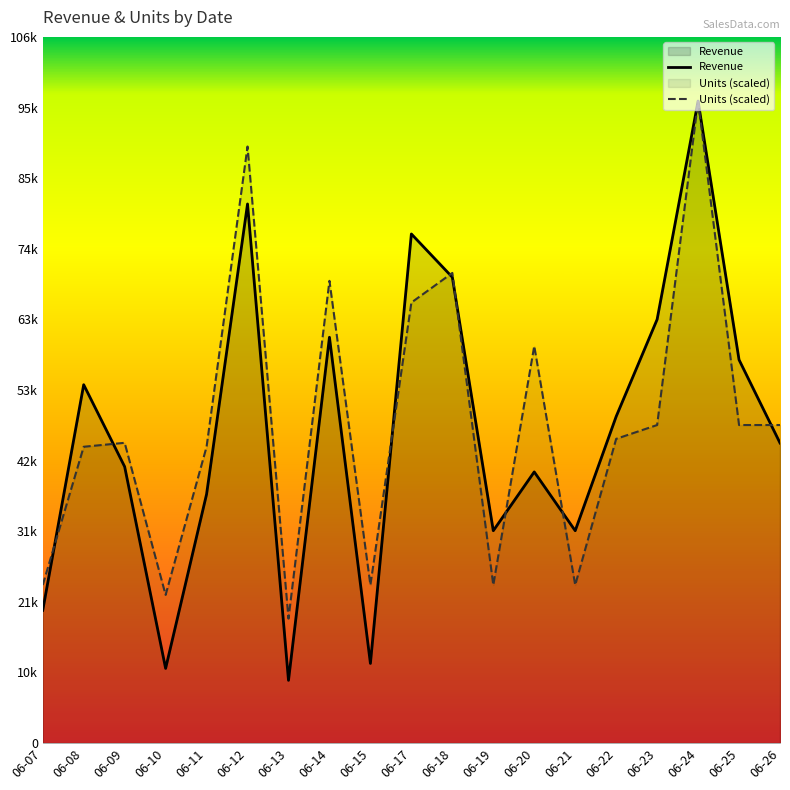

After their last crossing, which series has the higher values: Revenue or Units (scaled)?

Units (scaled)